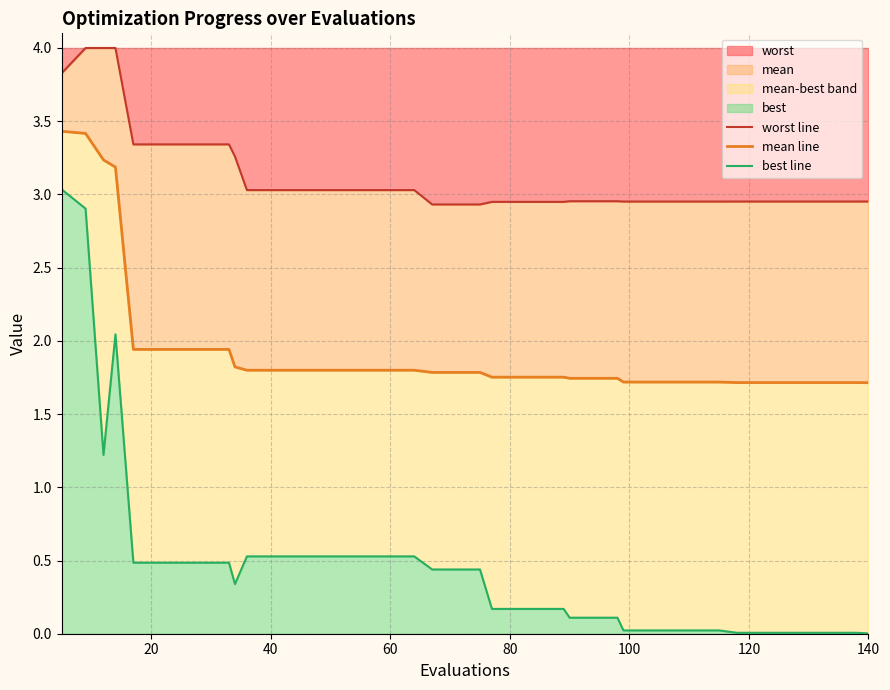

Count the number of data series in this chart.

3